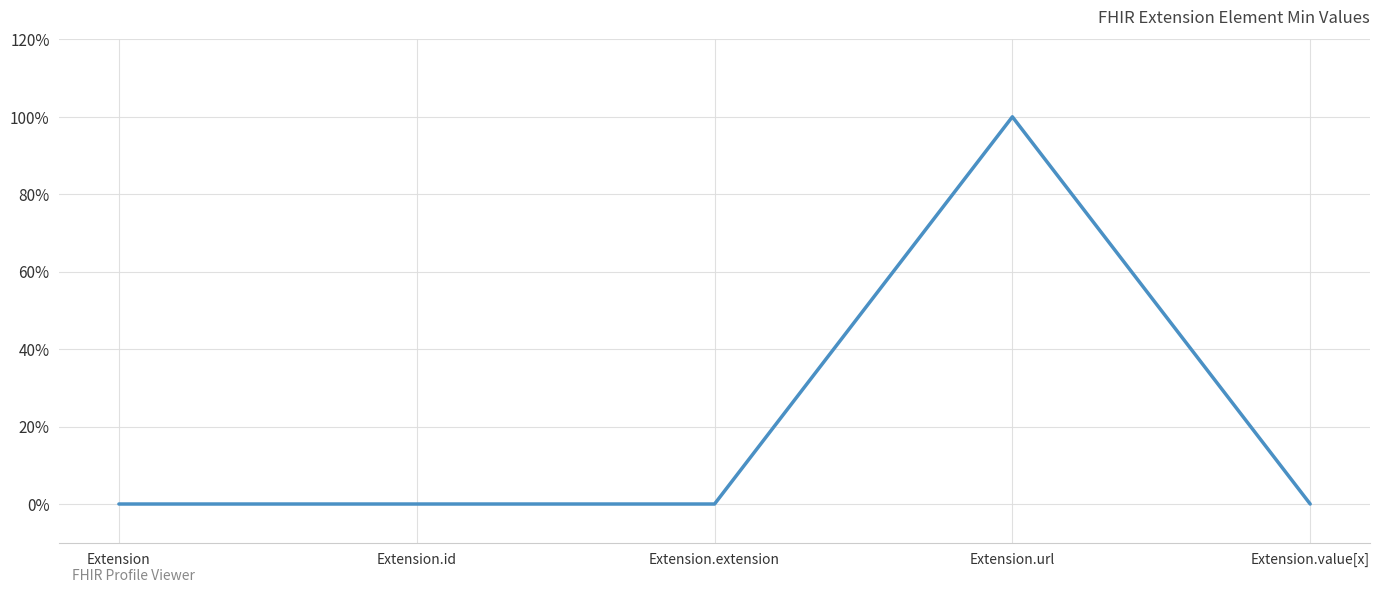

True or false: the data has more than 0 interior local peaks.

True